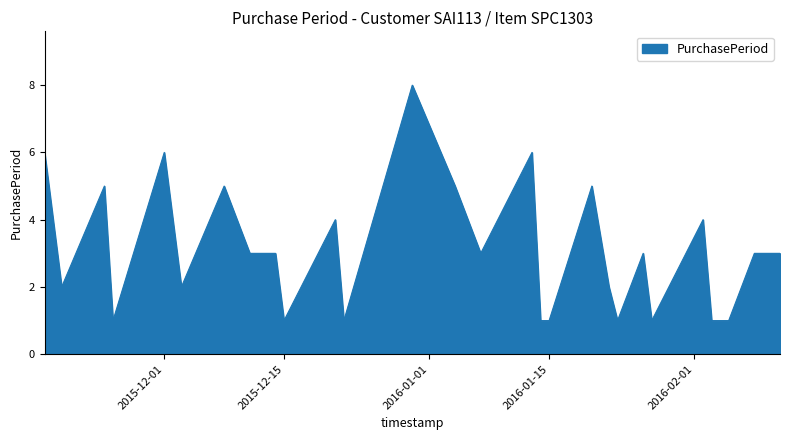

How many lines are shown in the chart?

1